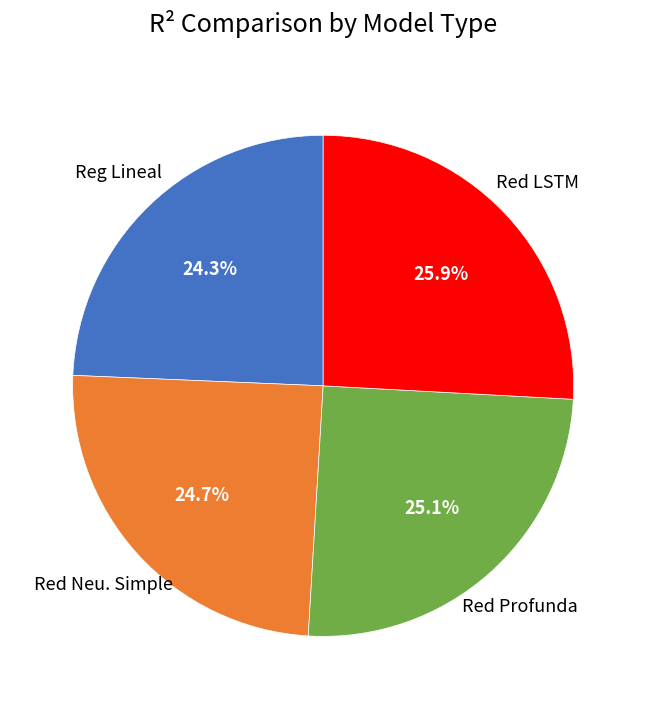

Count the number of slices in the pie.

4